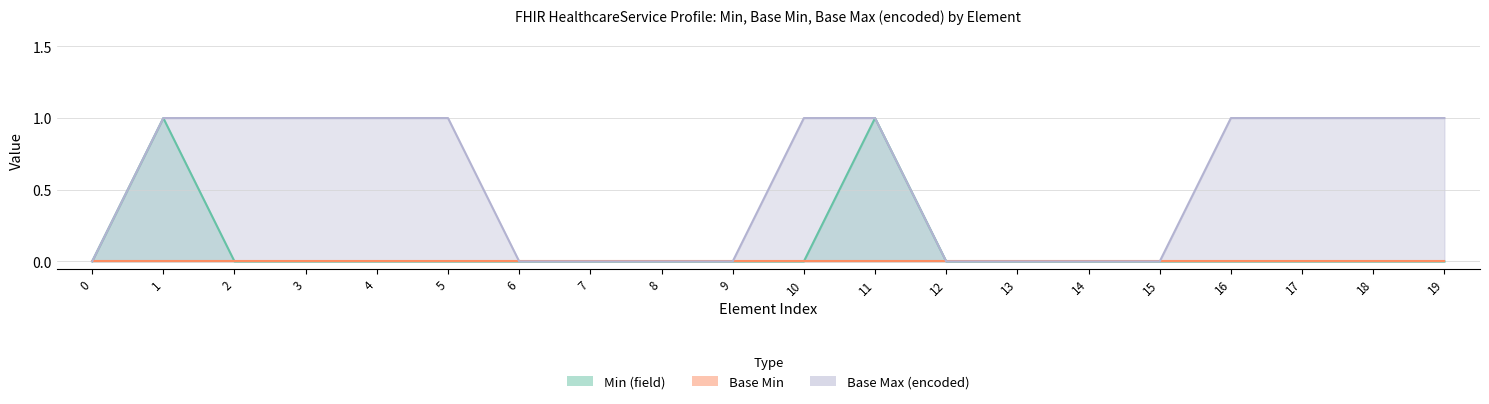

True or false: Min (field) and Base Max (encoded) cross at least once.

False